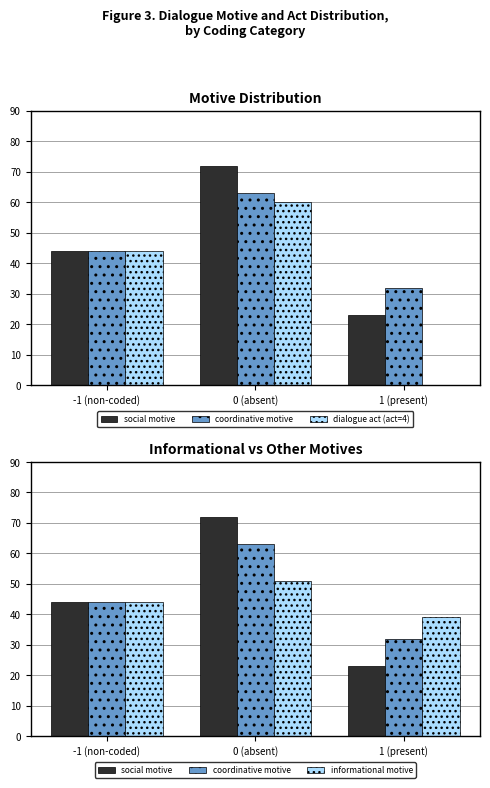

What is the maximum value shown in the chart?

72